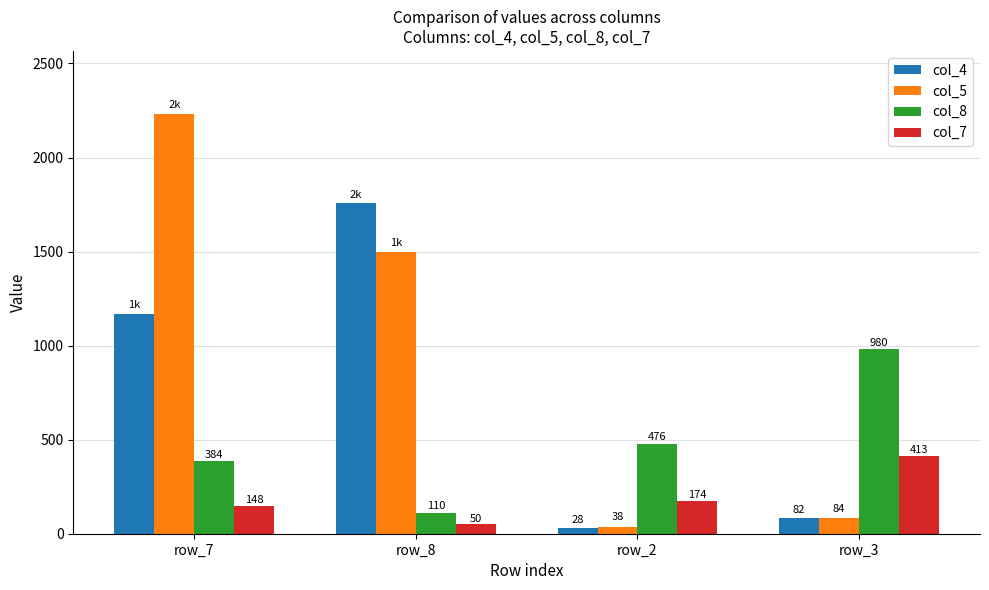

What is the maximum value for col_8?

980